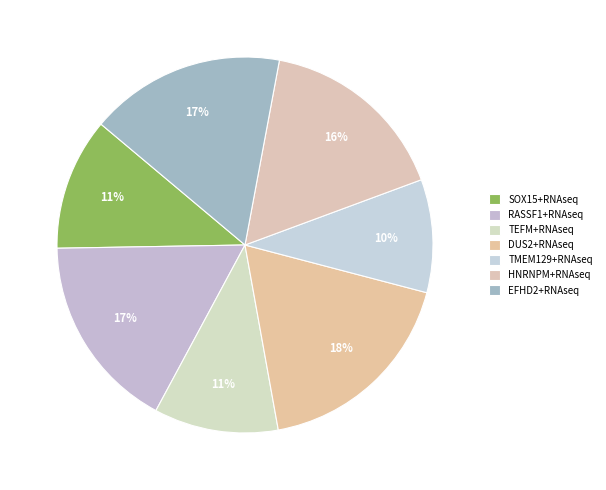

Count the number of slices in the pie.

7